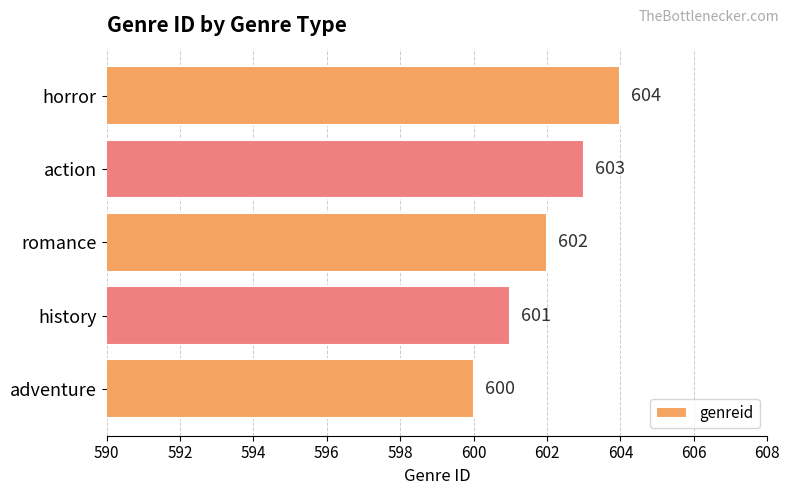

How many bars are there in total?

5